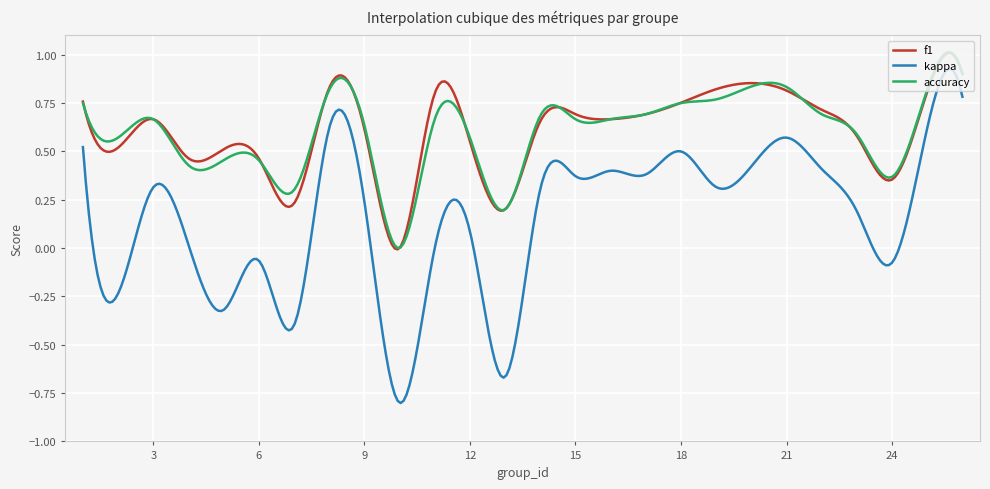

Which series has the widest spread of values?

kappa